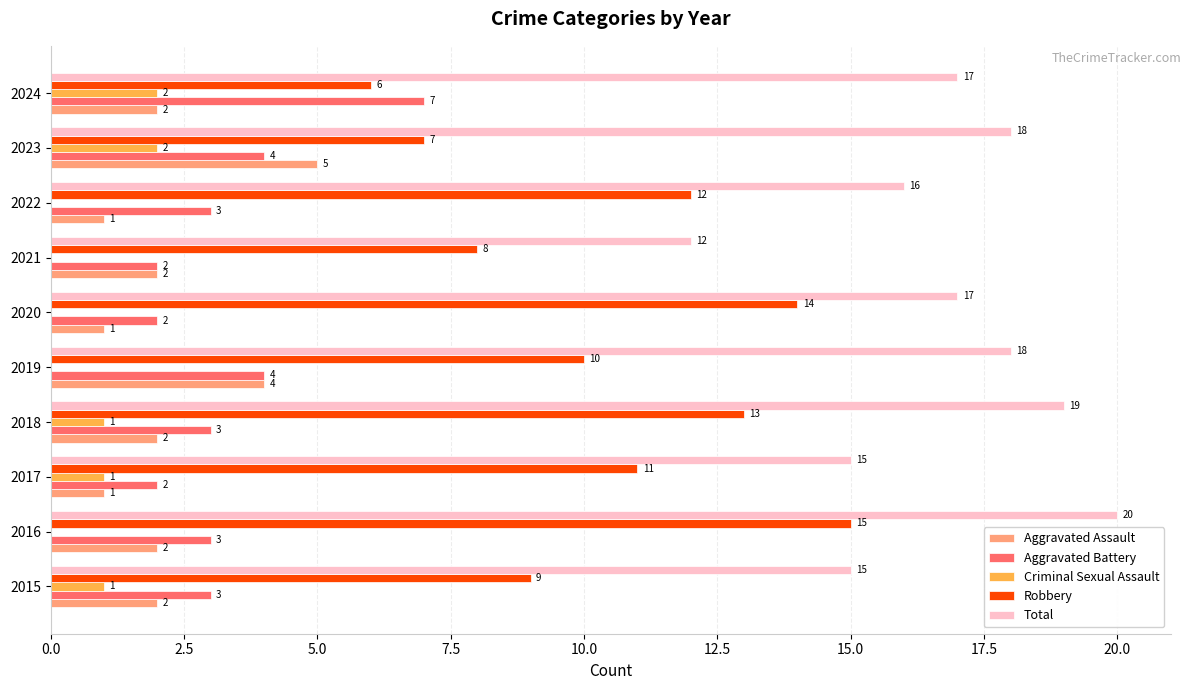

Is it true that Total equals 33 at 2016?

False